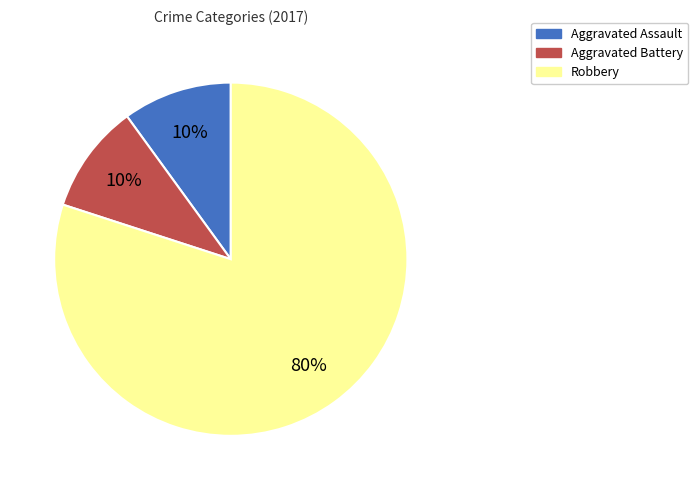

Which has a higher value, Aggravated Battery or Robbery?

Robbery